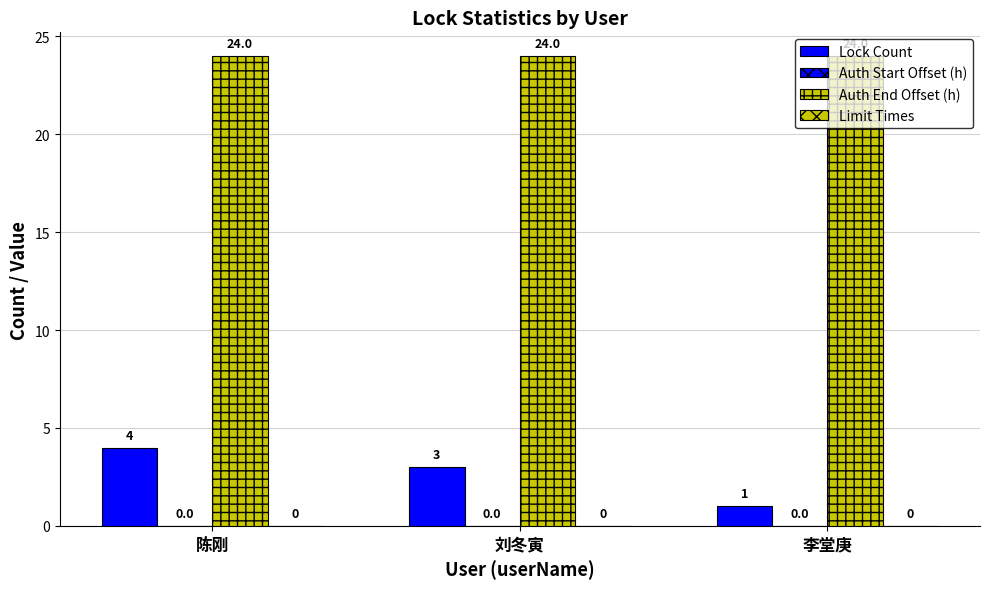

What is the difference between the Lock Count values at 李堂庚 and 刘冬寅?

2